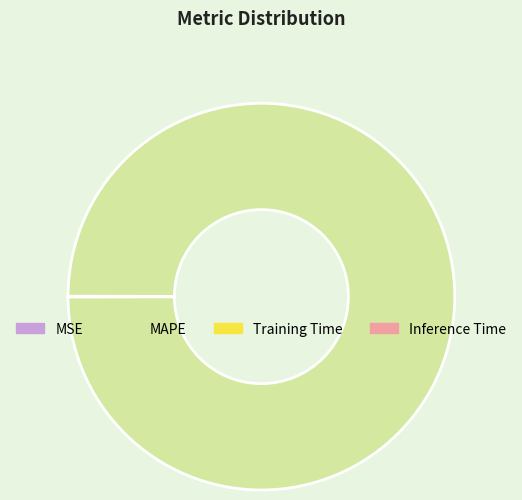

Which slice is the largest?

MAPE